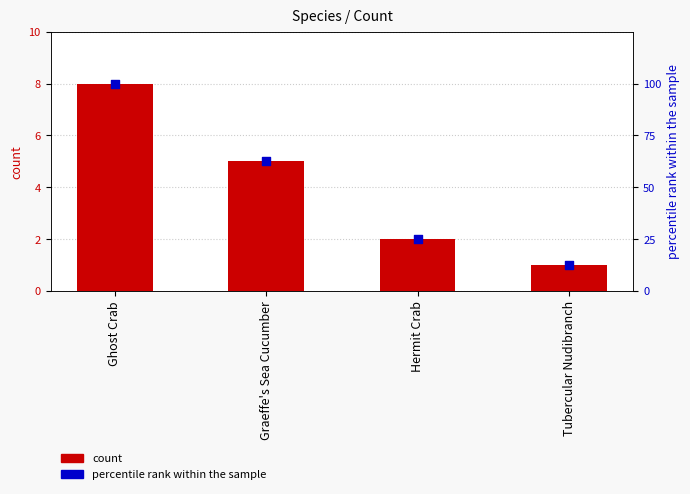

Which series contains the highest Y value?

percentile rank within the sample